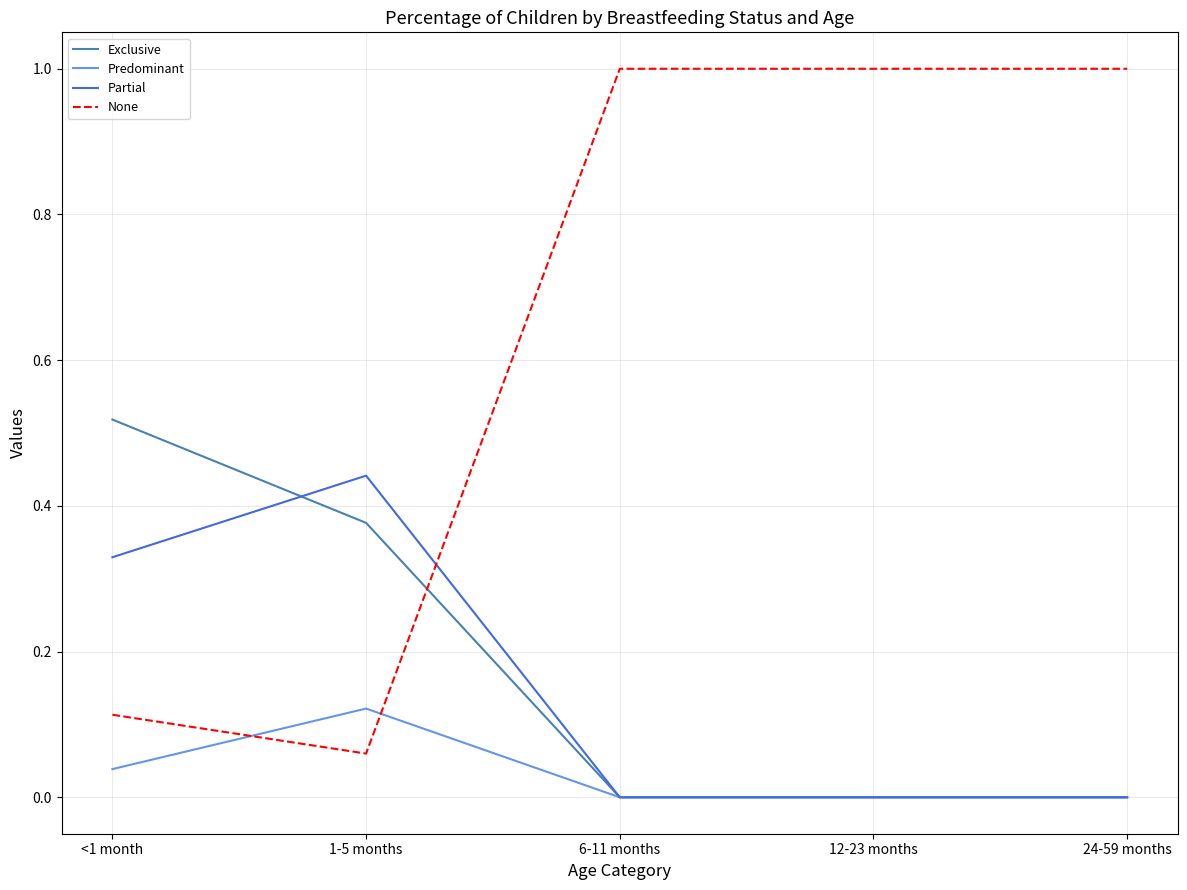

The None series shows 0.2 at 6-11 months. True or false?

False